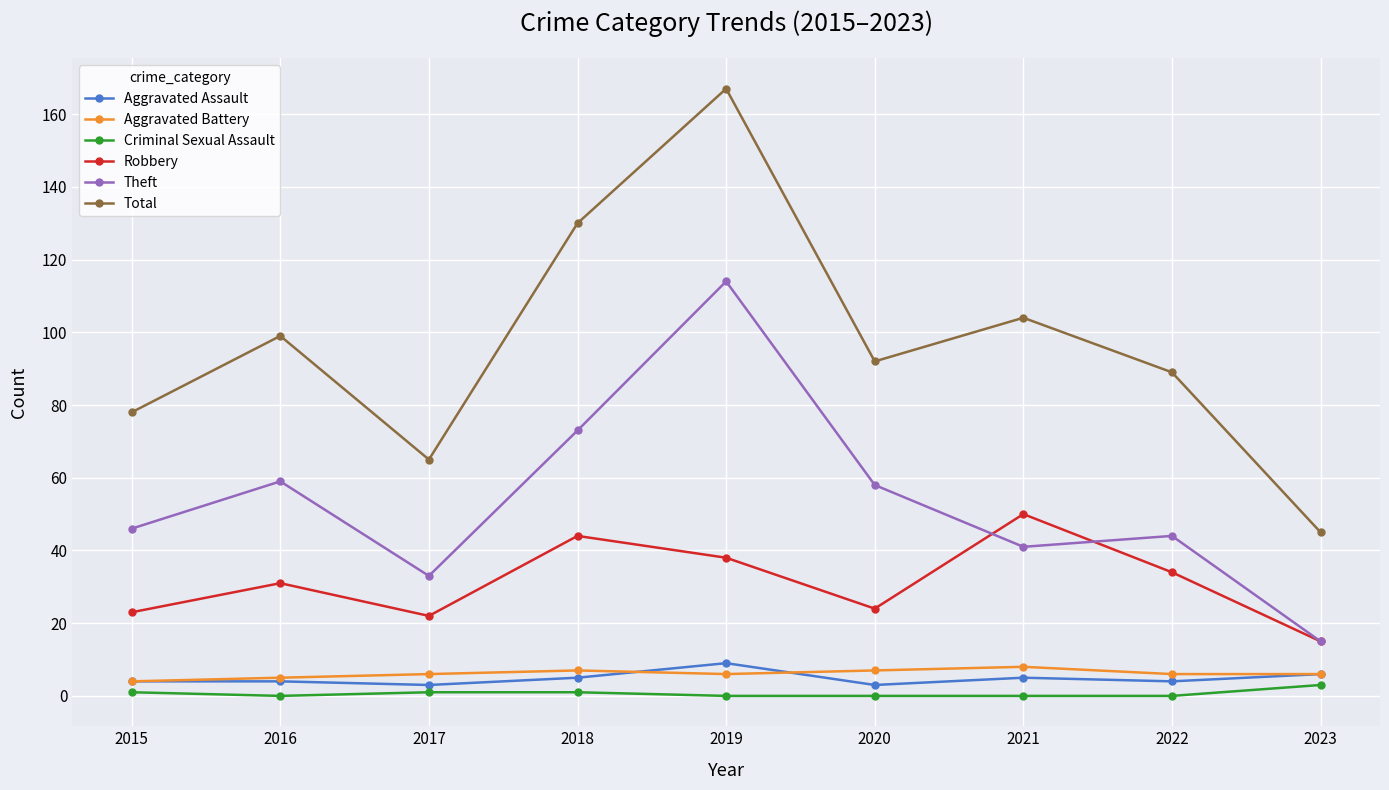

True or false: Aggravated Battery and Total intersect in this chart.

False